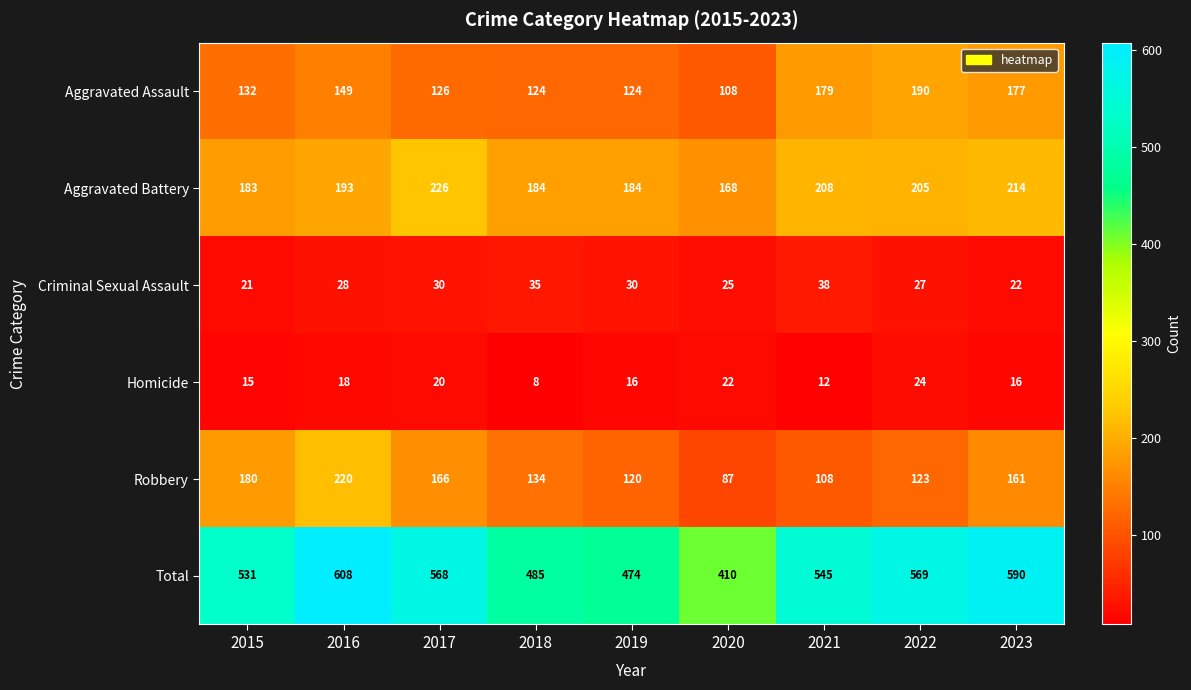

True or false: Aggravated Assault has a value of 57 at 2018.

False